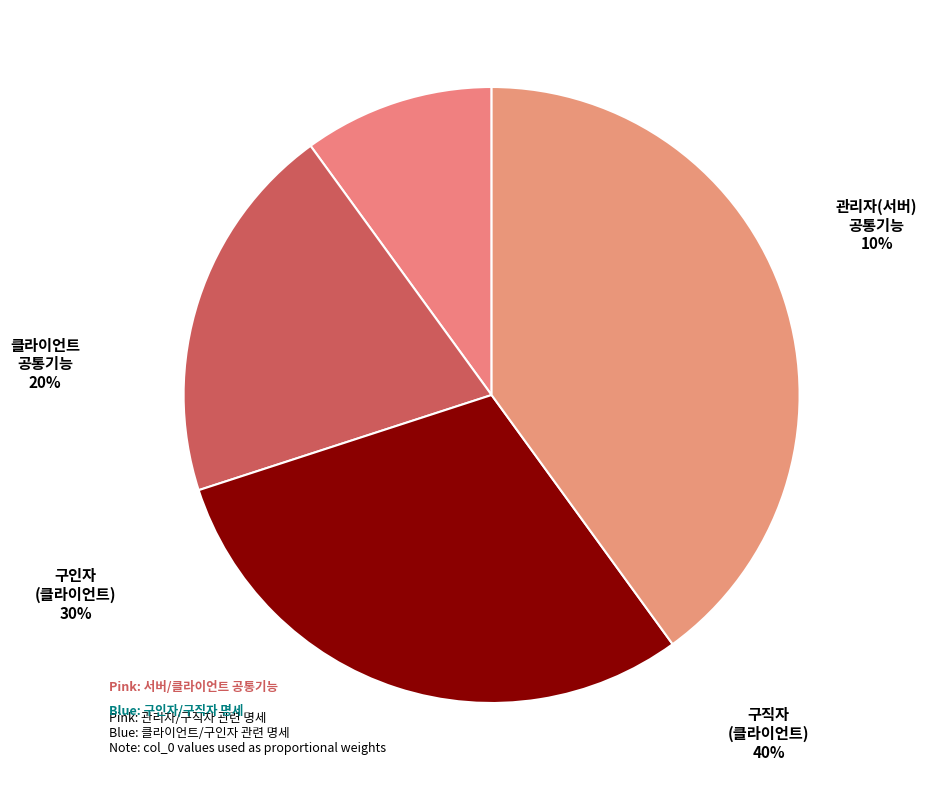

To the nearest percent, what is the average slice percentage?

25%